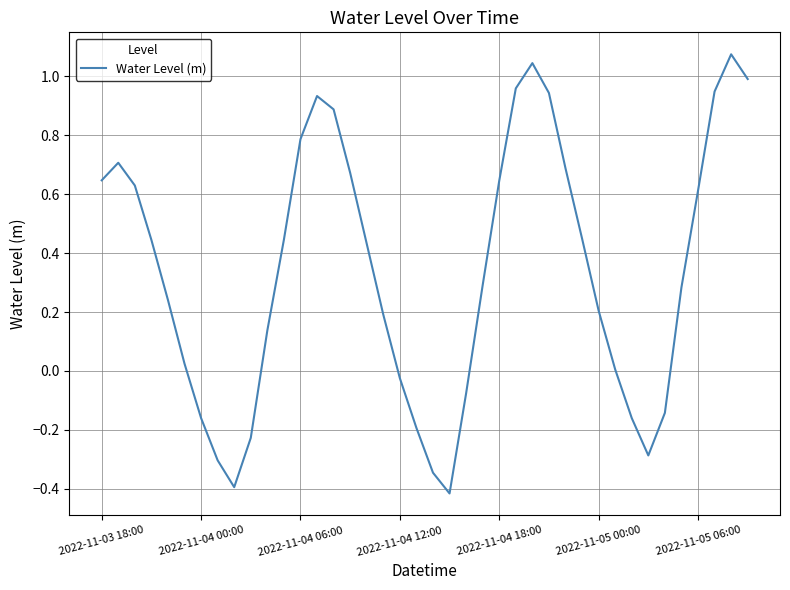

What is the smallest value displayed?

-0.4